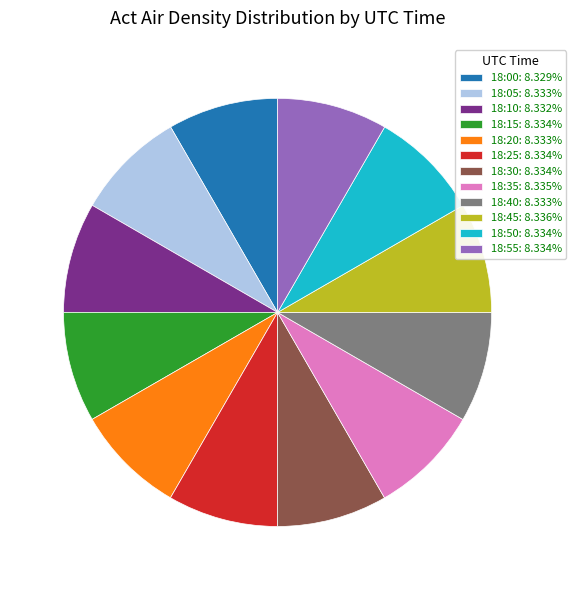

Combined, do 18:25: 8.334% and 18:45: 8.336% account for over 50%?

No